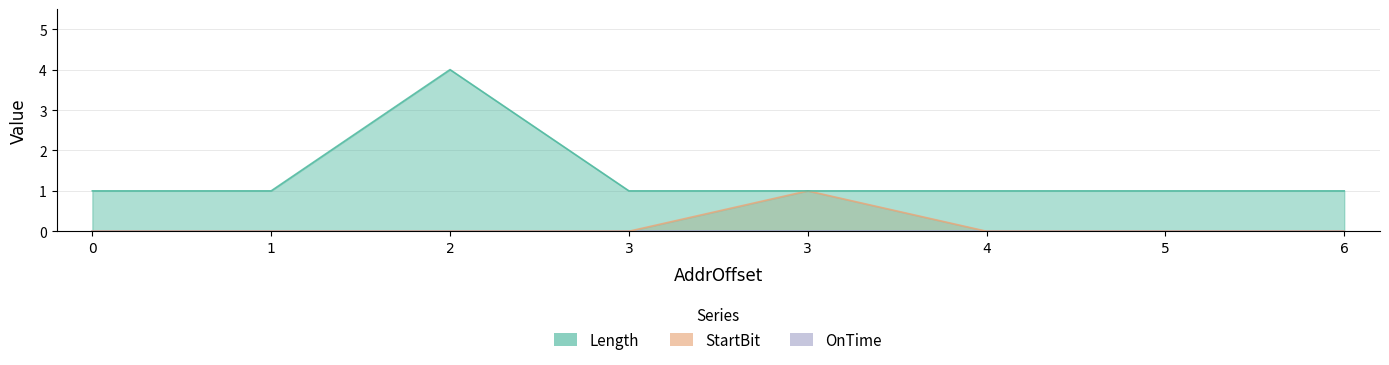

Which series has the largest total across all categories?

Length